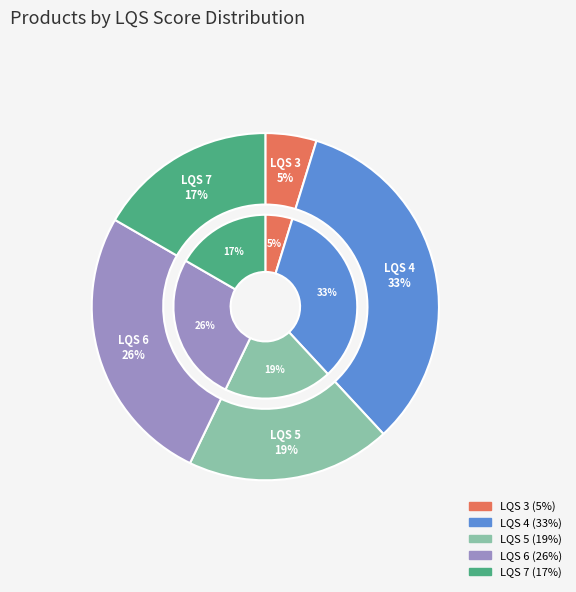

What is the largest slice in the pie chart?

4